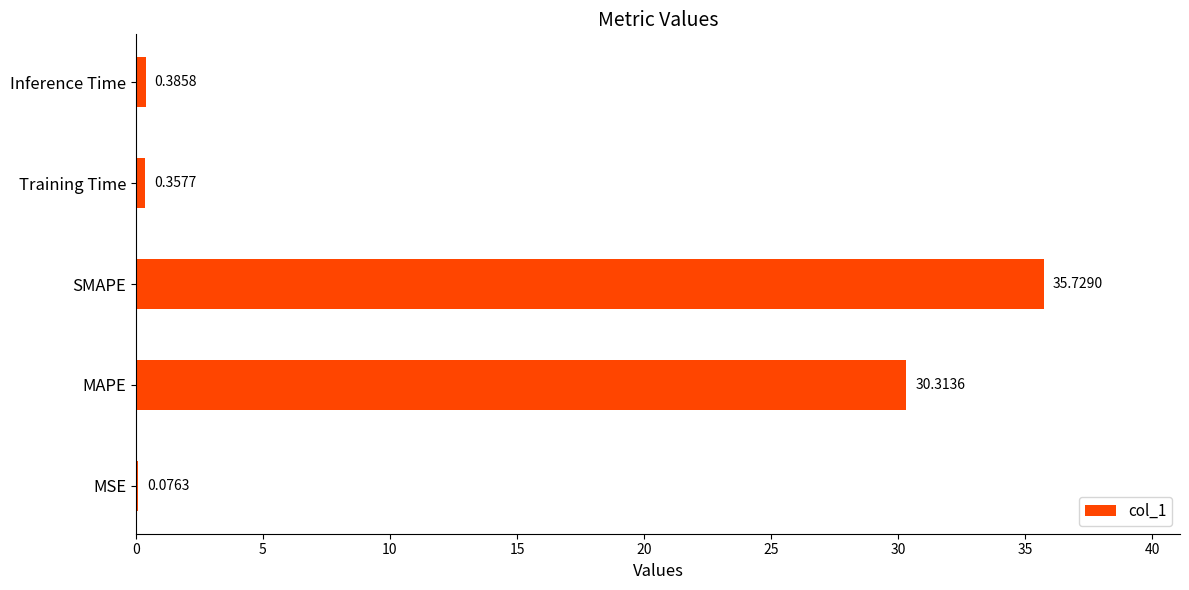

Which has a higher value, Inference Time or SMAPE?

SMAPE